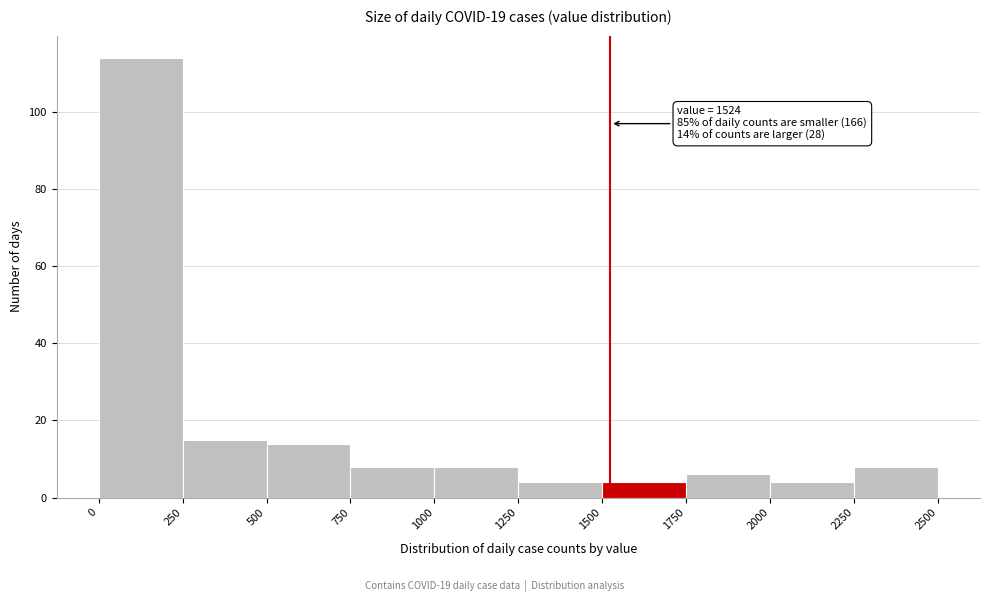

Over which range of the x-axis is the bar tallest?

0 to 250